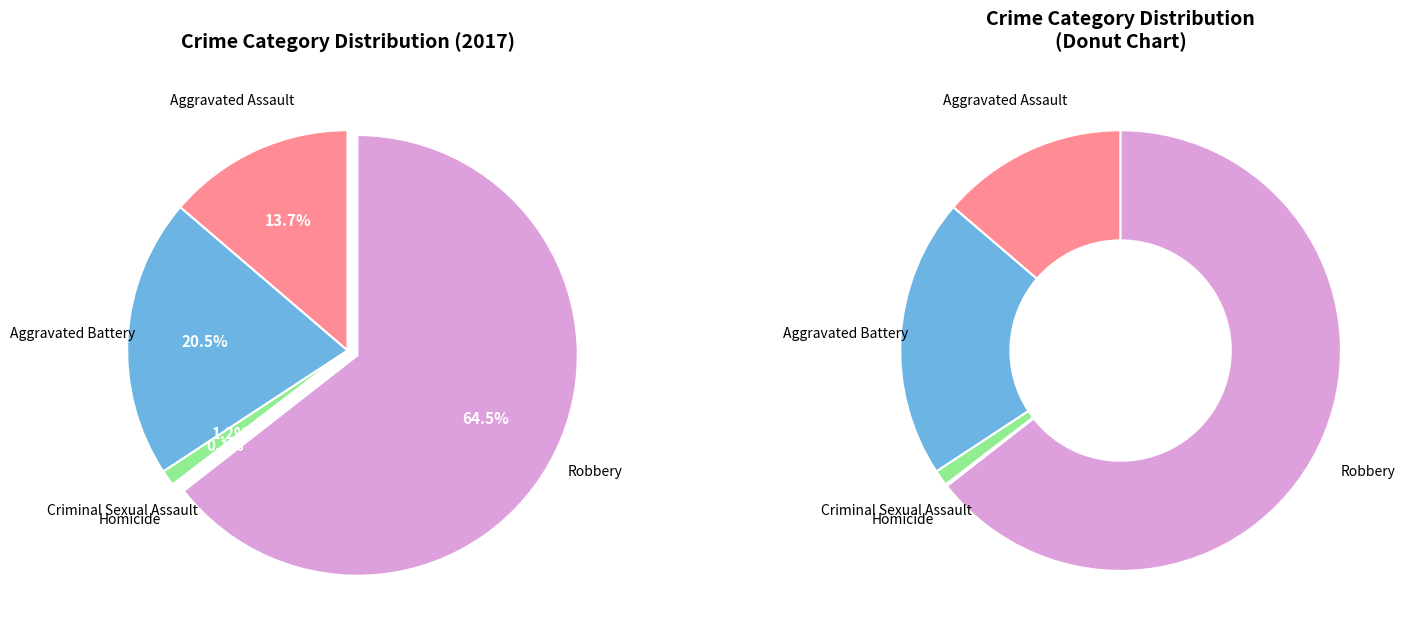

To the nearest percent, what percentage of the pie is Criminal Sexual Assault?

1%